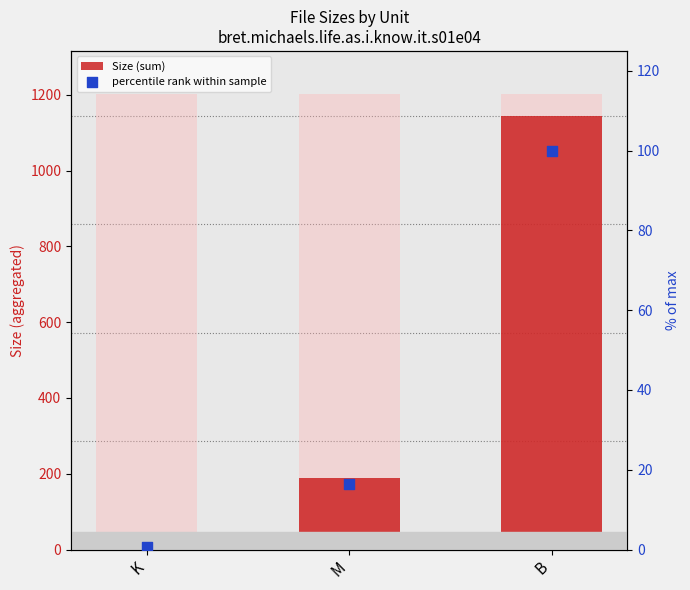

At how many categories does at least one series exceed 672?

1